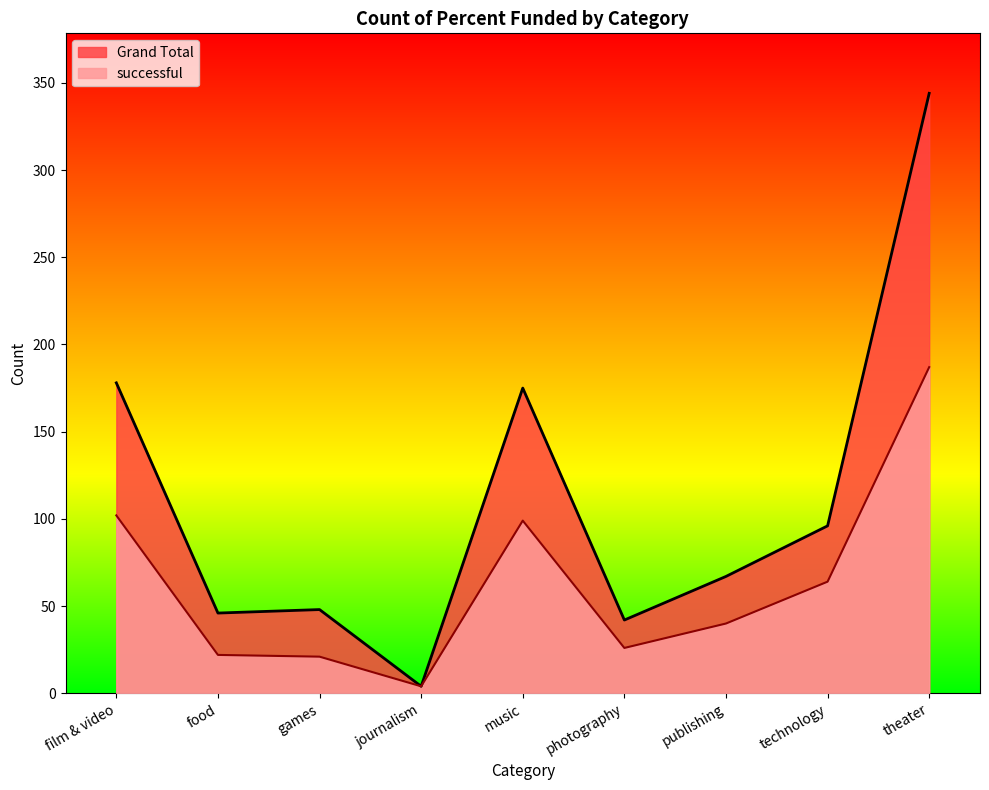

How many lines are shown in the chart?

2